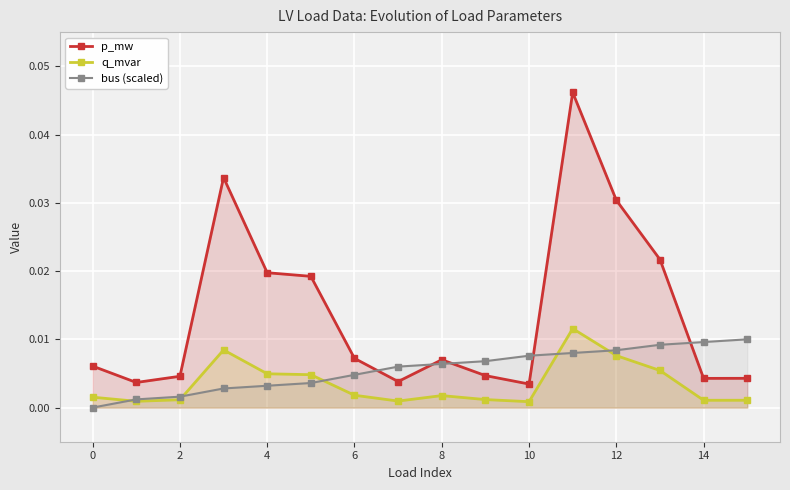

What are all the series names shown in the legend?

p_mw, q_mvar, bus (scaled)